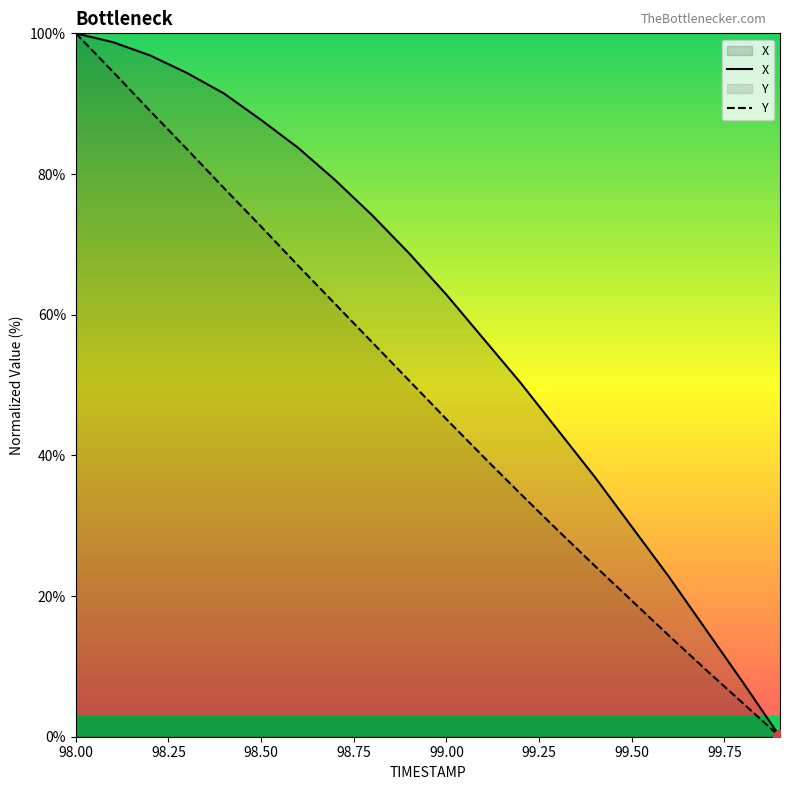

Where does the Y series first go above 50?

98.00